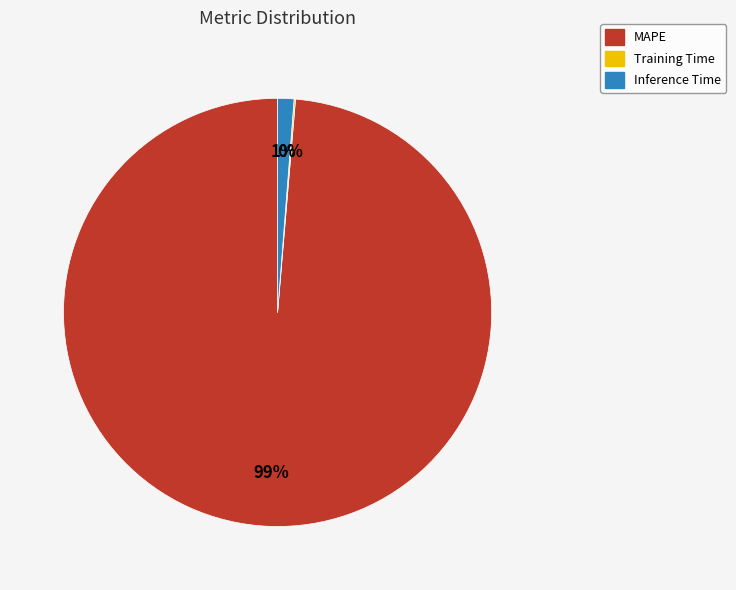

Is MAPE the majority of the pie?

Yes